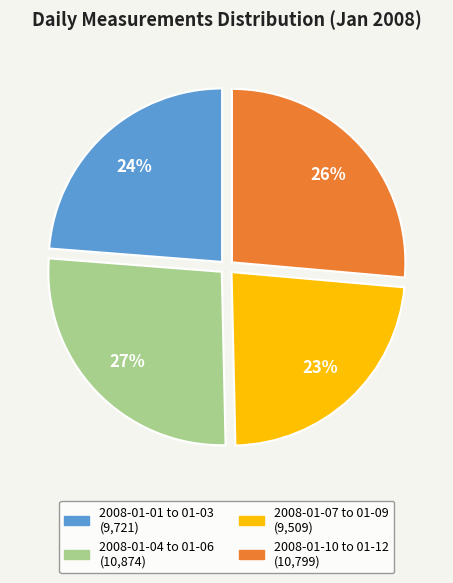

To the nearest percent, what is the average slice percentage?

25%